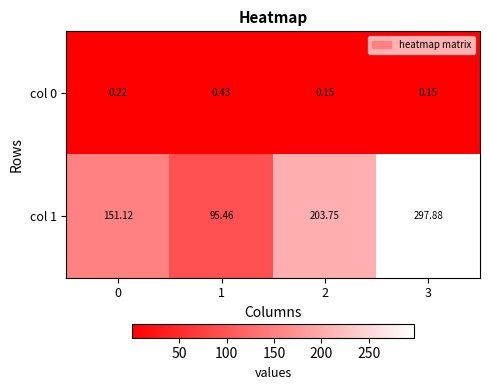

How many series are shown in this chart?

2